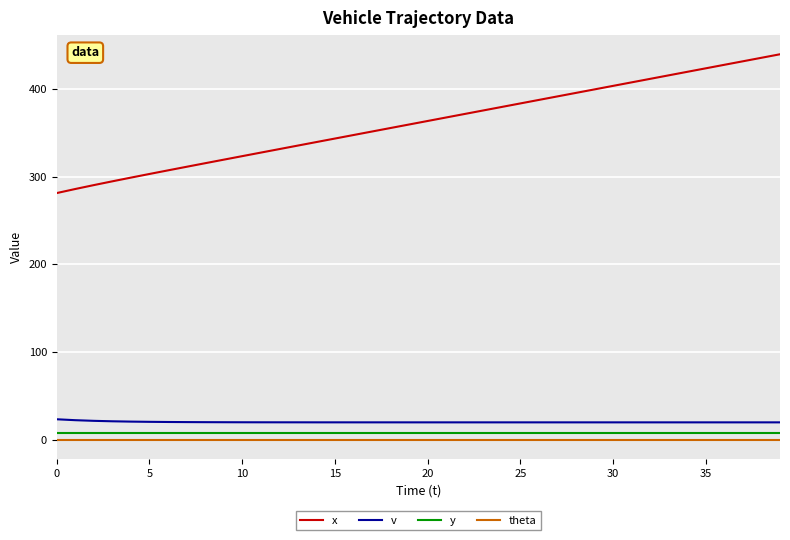

True or false: x and theta cross at least once.

False